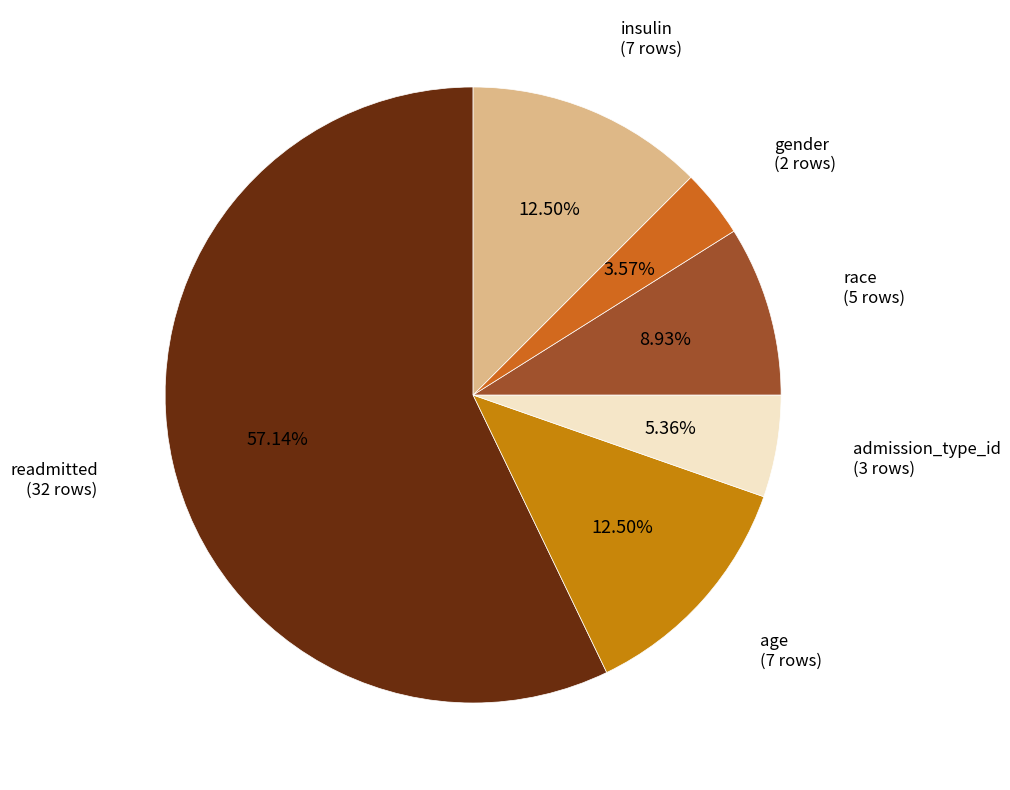

Count the number of slices in the pie.

6